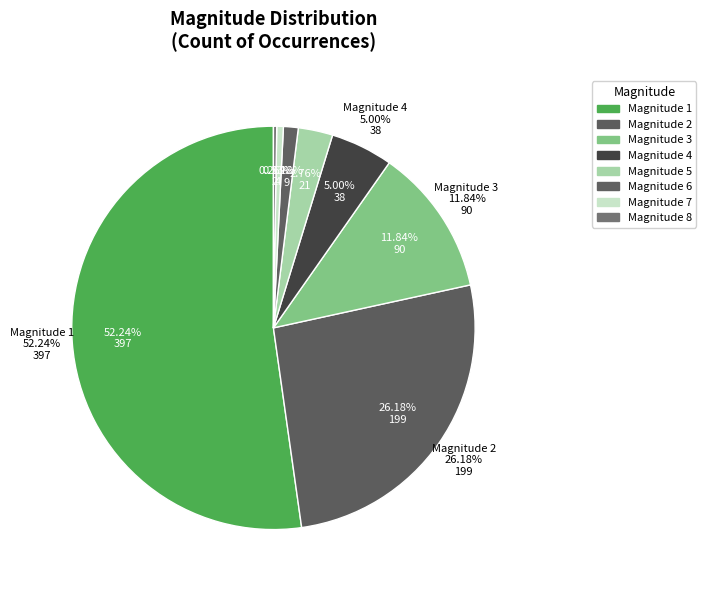

To the nearest percent, what is the combined percentage of 7 and 2?

27%